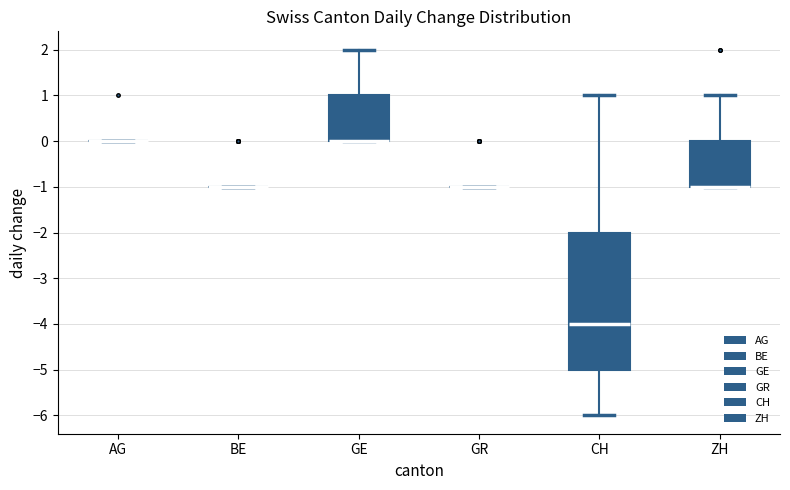

Reading left to right, transcribe this box plot: for each box, give where its median line is, the range the box spans, and where its two whiskers end, as read against the y-axis. The values are not printed on the chart, so give them approximately, as read against the axis.

AG: box collapsed to a line at 0, whiskers 0 to 0
BE: box collapsed to a line at -1, whiskers -1 to -1
GE: median 0 (drawn on the box's lower edge), box 0 to 1, whiskers 0 to 2
GR: box collapsed to a line at -1, whiskers -1 to -1
CH: median -4, box -5 to -2, whiskers -6 to 1
ZH: median -1 (drawn on the box's lower edge), box -1 to 0, whiskers -1 to 1